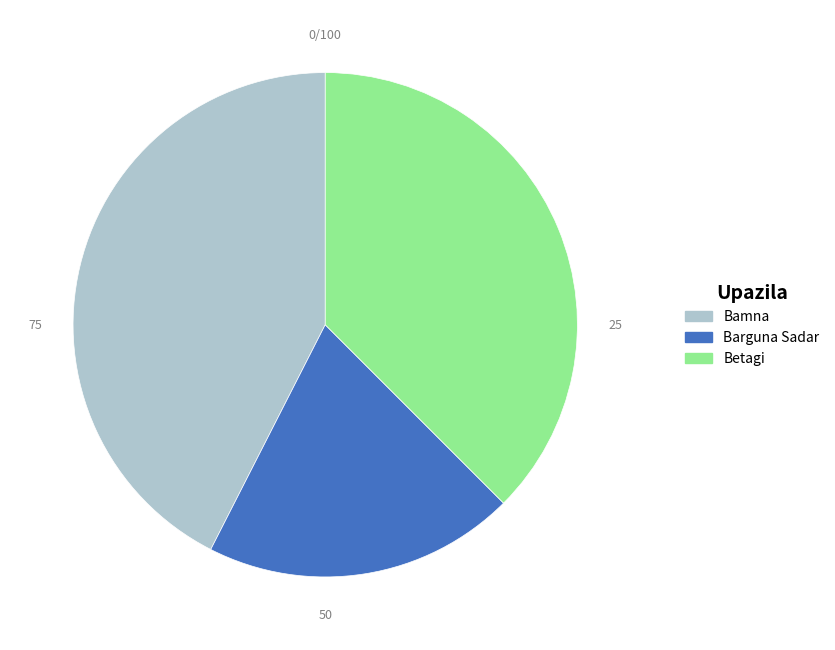

Which has a higher value, Barguna Sadar or Betagi?

Betagi